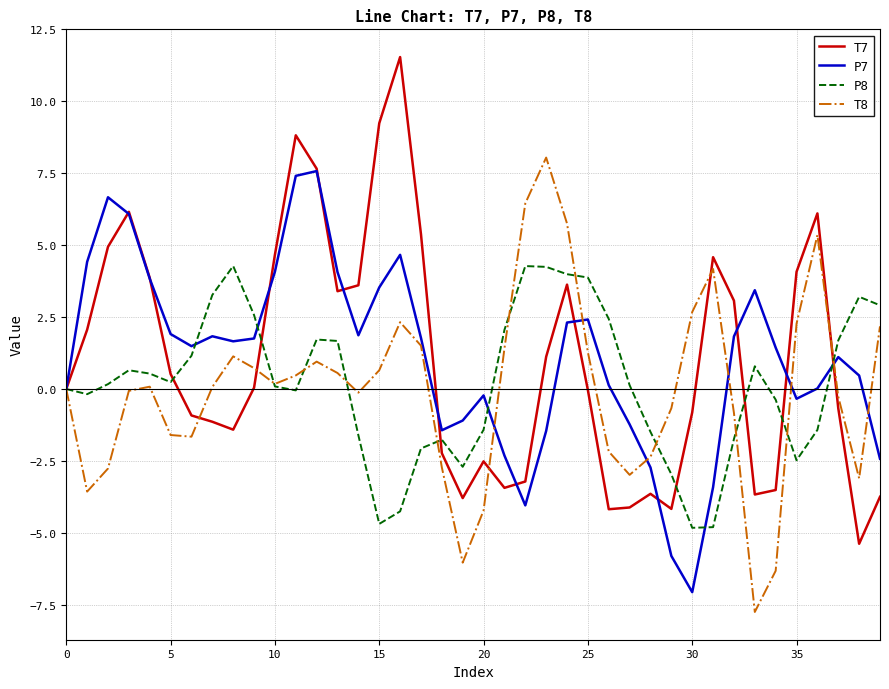

What is the greatest value displayed?

11.5